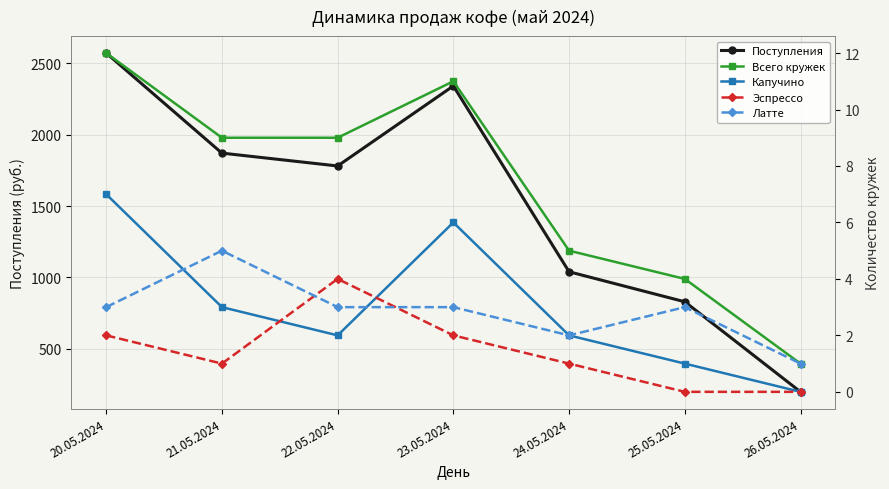

At how many categories does at least one series exceed 2004?

2